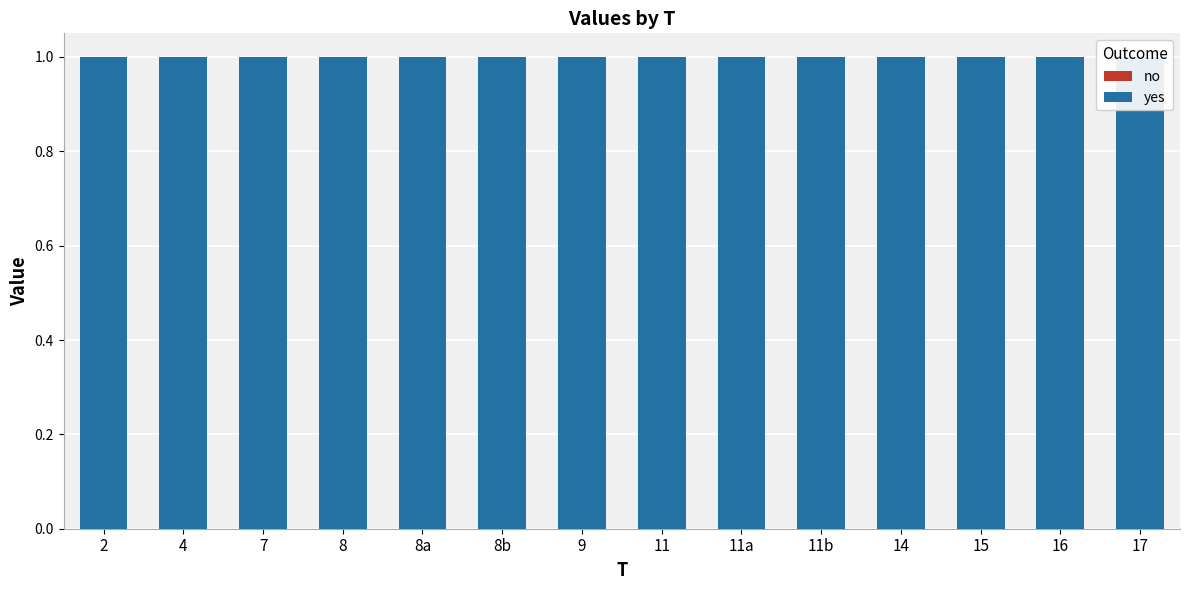

At which label is no closest to 0?

2